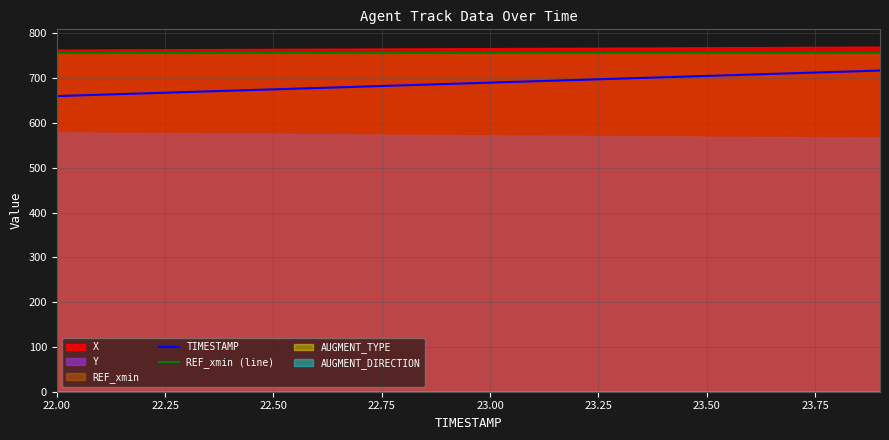

The value of TIMESTAMP at 23.00 is 690.0. True or false?

True